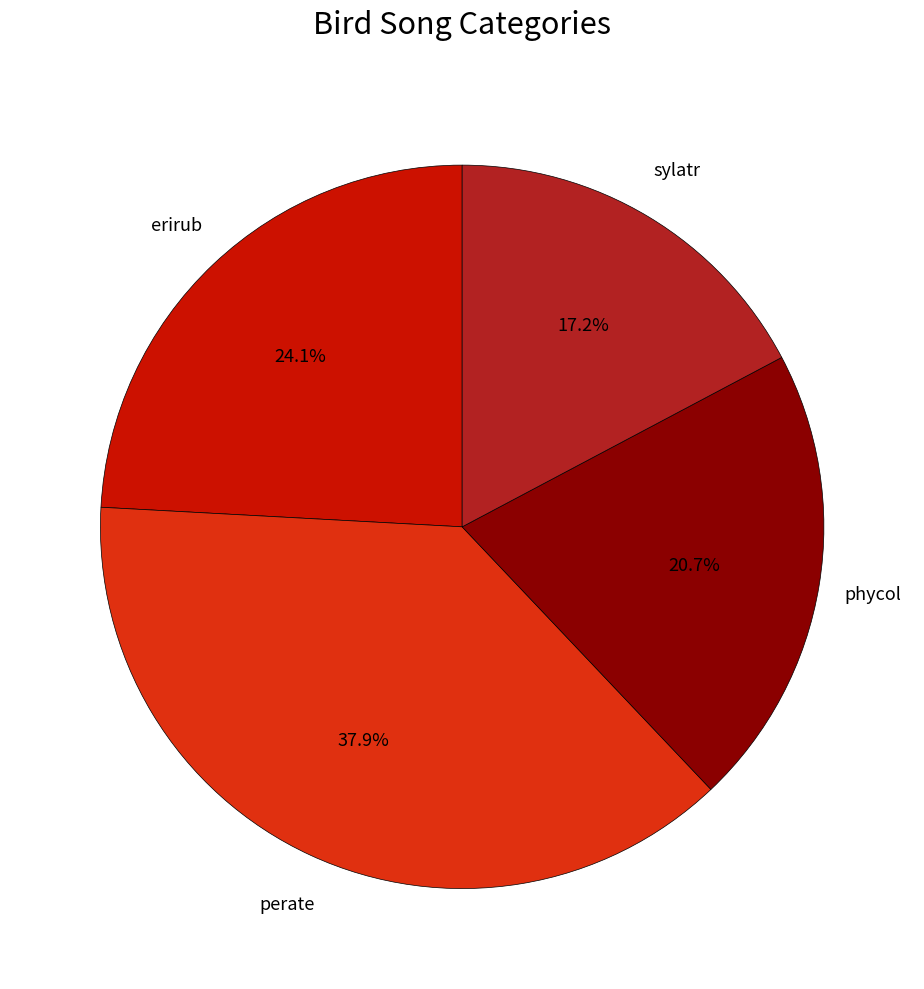

Does any single category account for the majority?

No